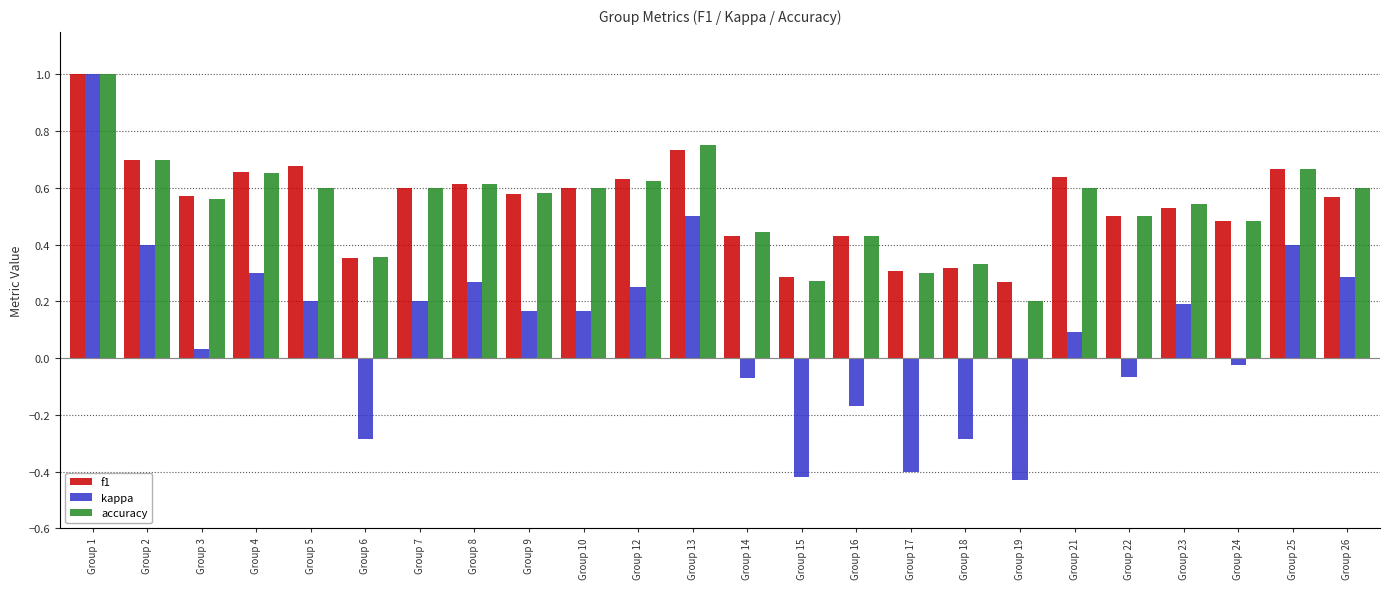

Which series has the widest spread of values?

kappa